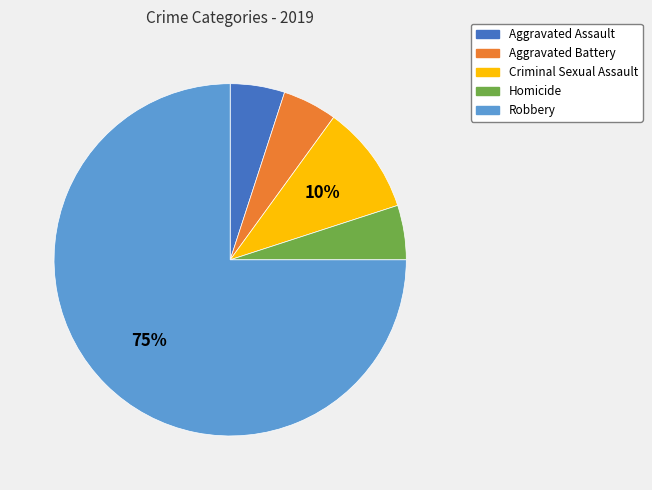

How many slices are in this pie chart?

5